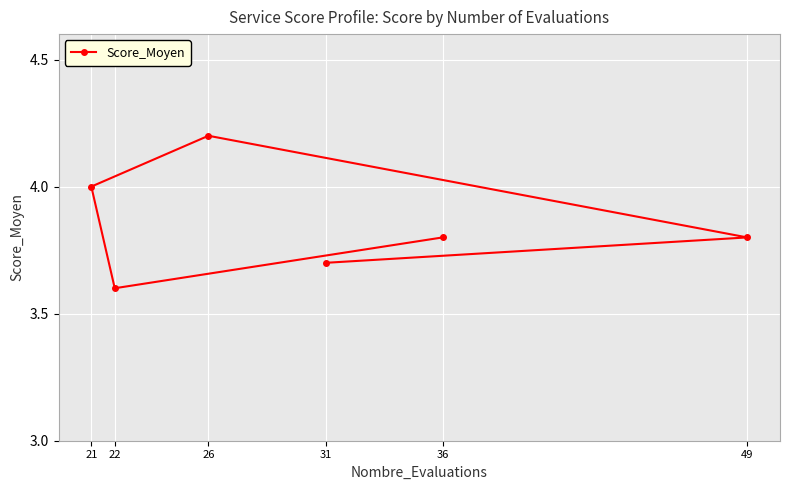

What is the difference between the second highest and second lowest values?

0.3